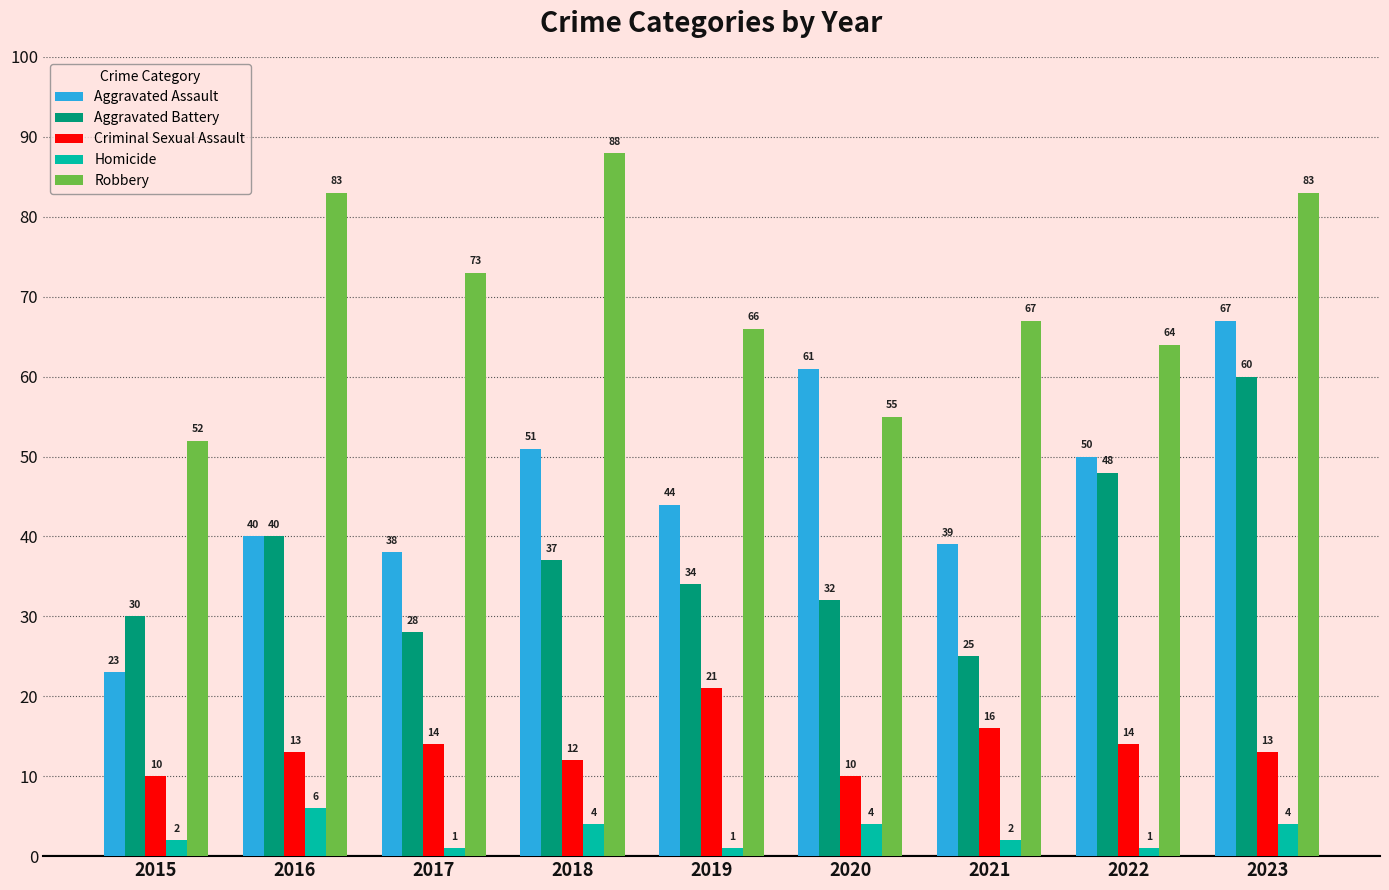

What is the difference between the highest and lowest values at 2021?

65